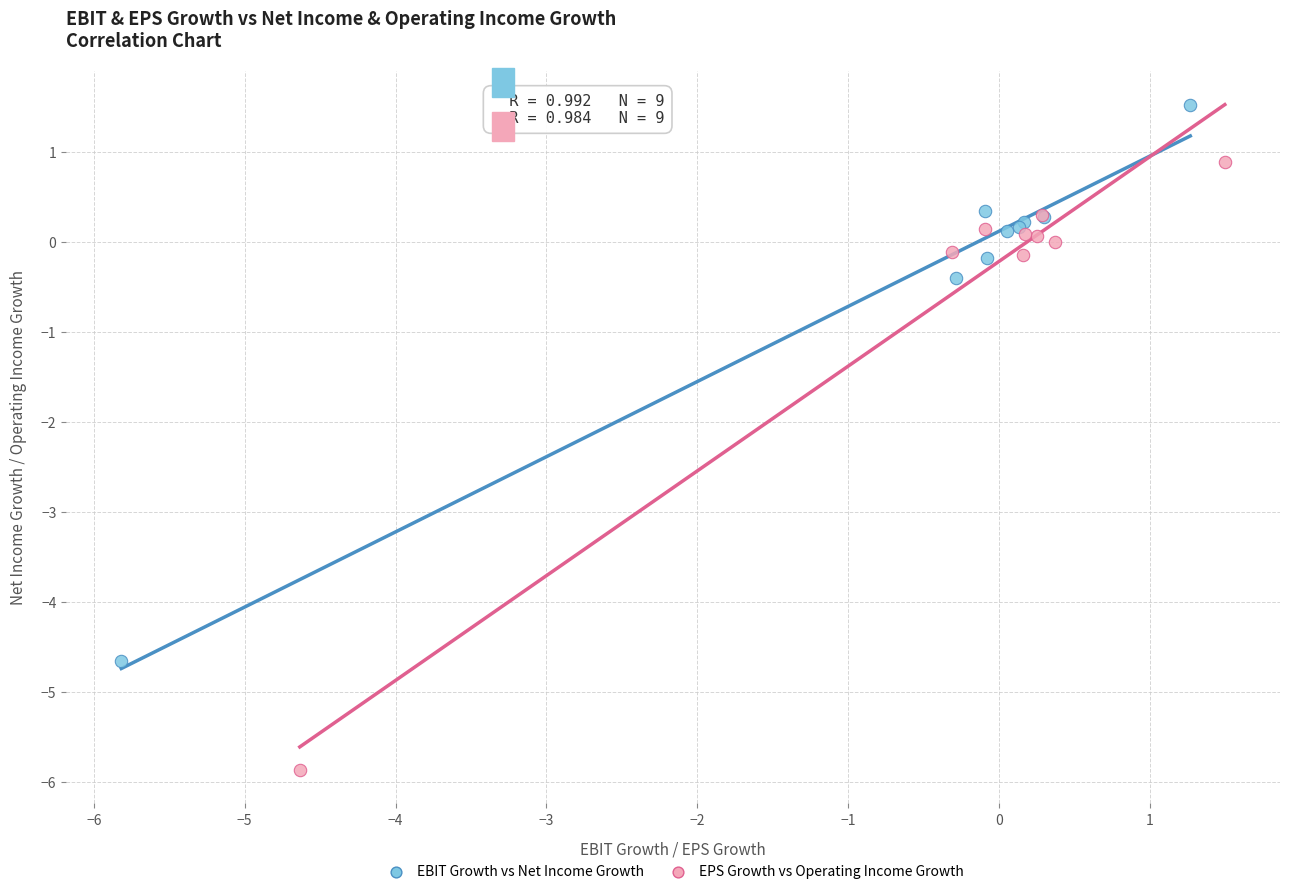

Which series contains the lowest Y value?

EPS Growth vs Operating Income Growth